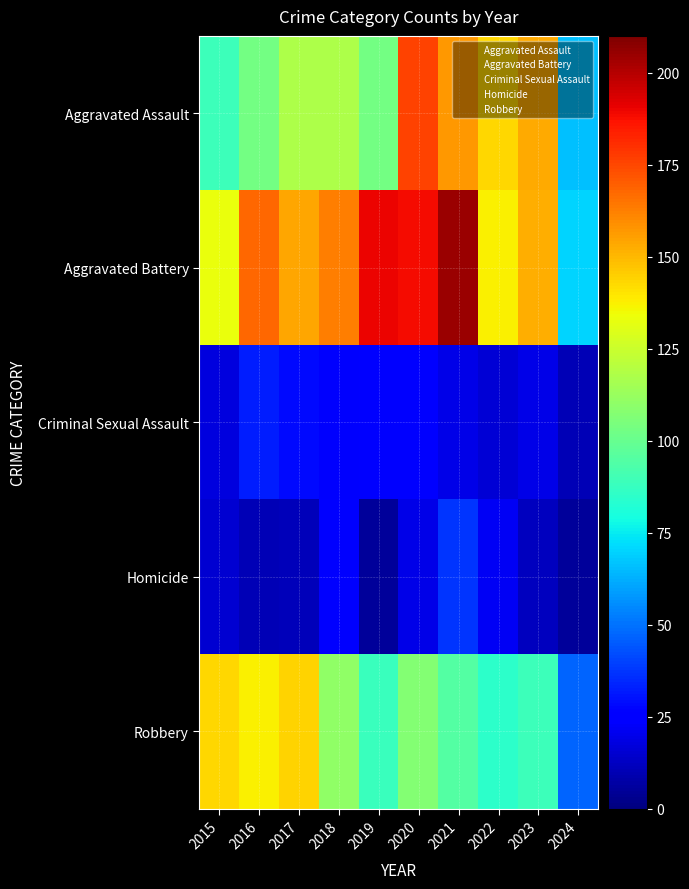

At which category is the sum across all series the highest?

2020